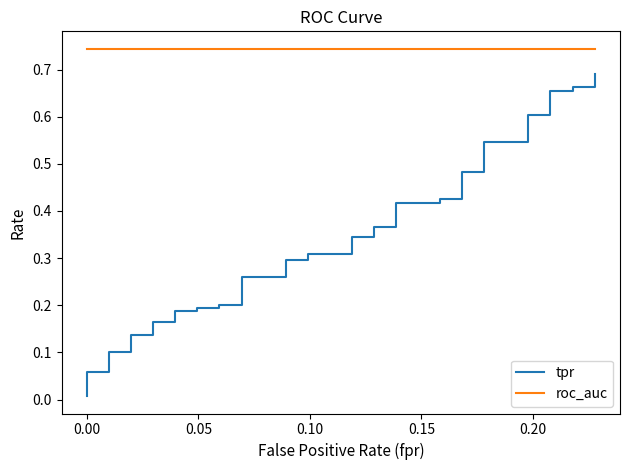

What is the difference between the maximum and minimum values in the tpr series?

0.7